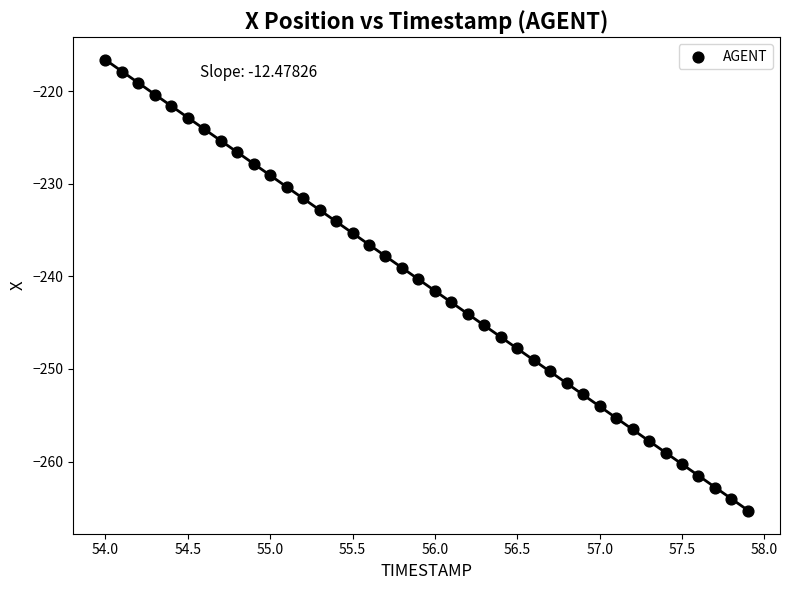

What is the range of X values (max minus min)?

3.9